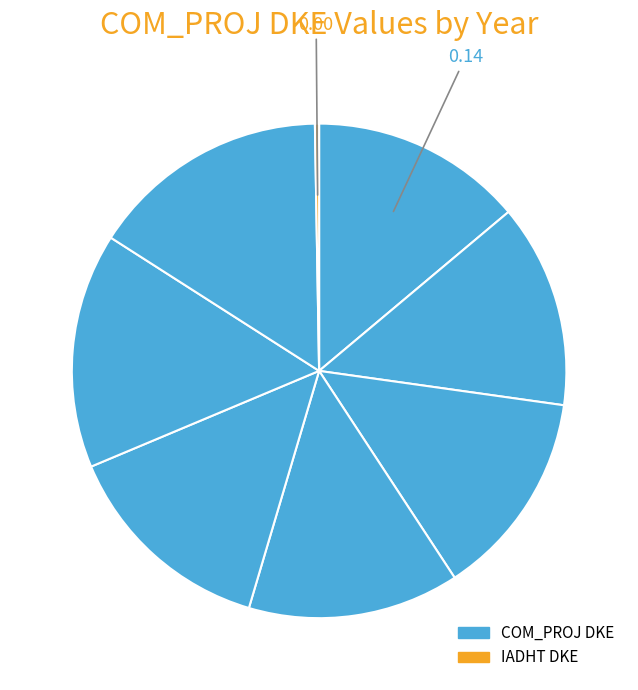

Count the number of slices in the pie.

8